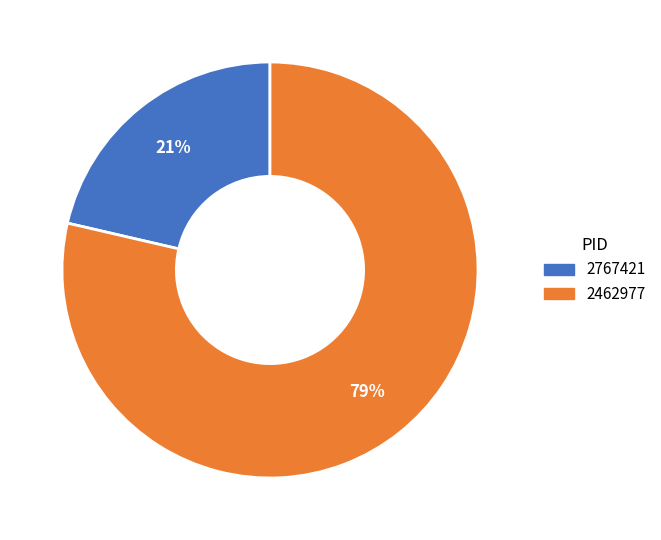

To the nearest percent, what is the combined percentage of 2462977 and 2767421?

100%